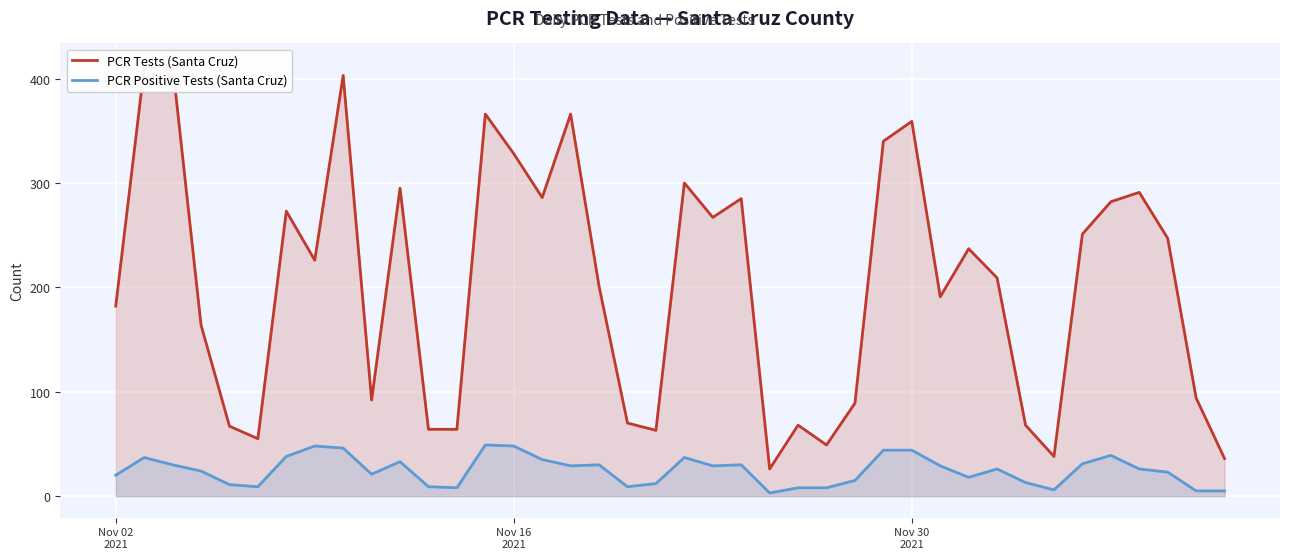

What is the maximum value for PCR Positive Tests (Santa Cruz)?

49